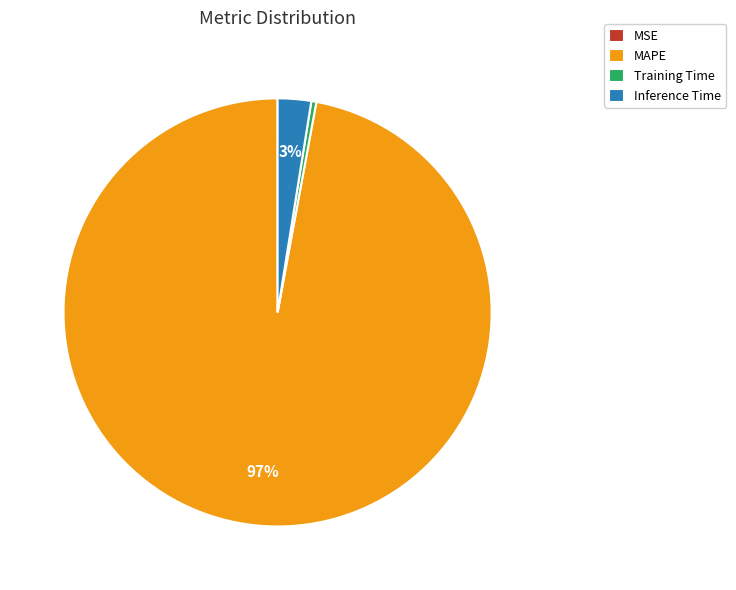

To the nearest percent, what is the difference between the largest and smallest slice percentages?

97%